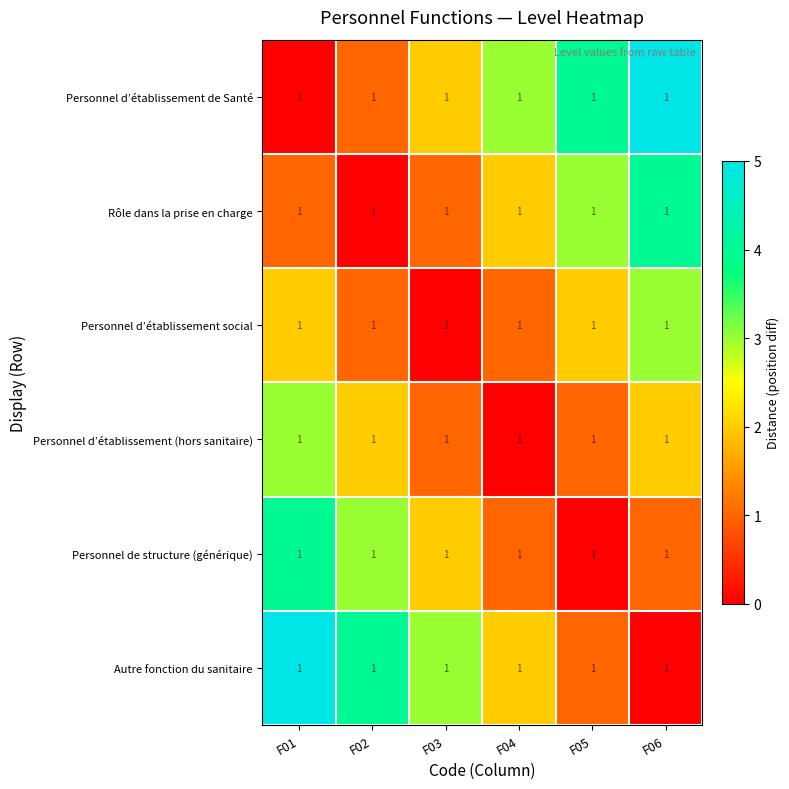

Rank the series by their maximum value, from lowest to highest.

Personnel d’établissement social, Personnel d’établissement (hors sanitaire), Rôle dans la prise en charge, Personnel de structure (générique), Personnel d’établissement de Santé, Autre fonction du sanitaire